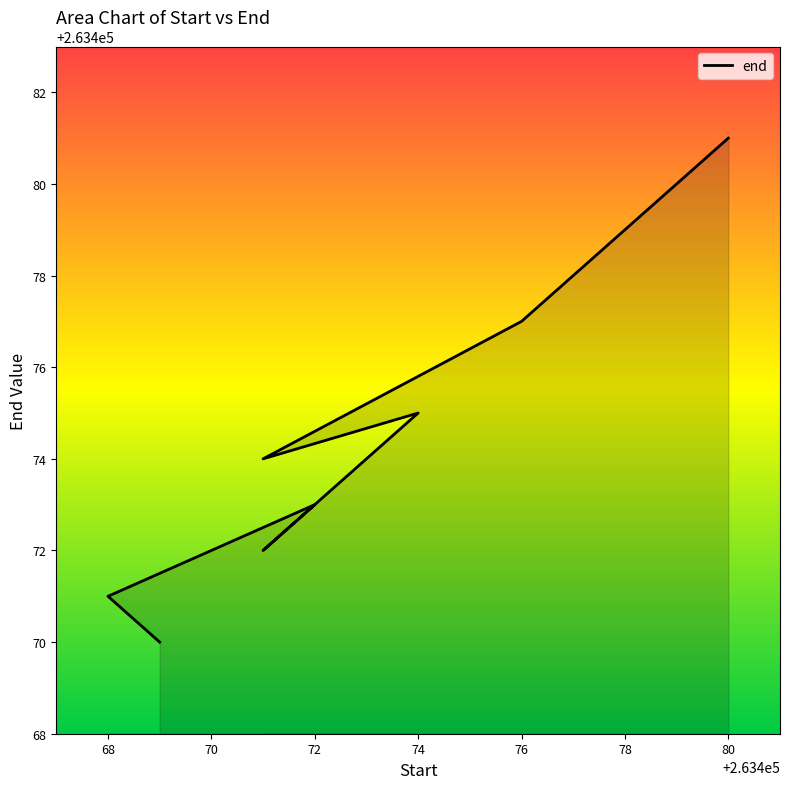

Between 78 and 72, which is larger?

78